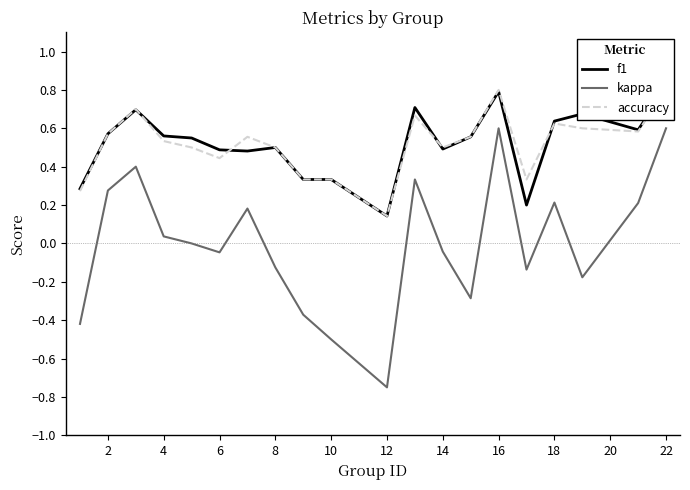

What is the maximum value for kappa?

0.6